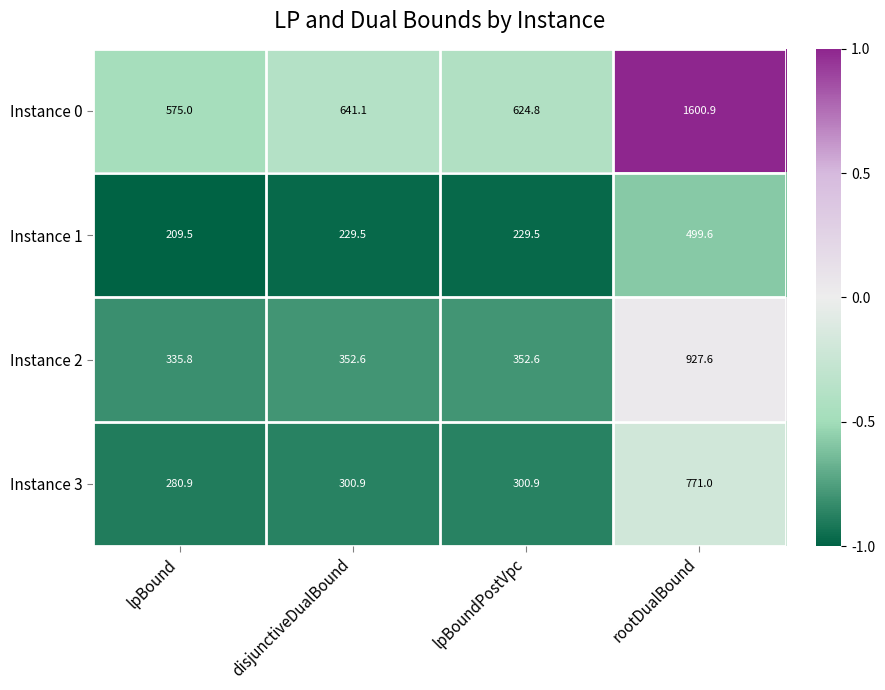

Where does the Instance 1 series first go above 229?

disjunctiveDualBound